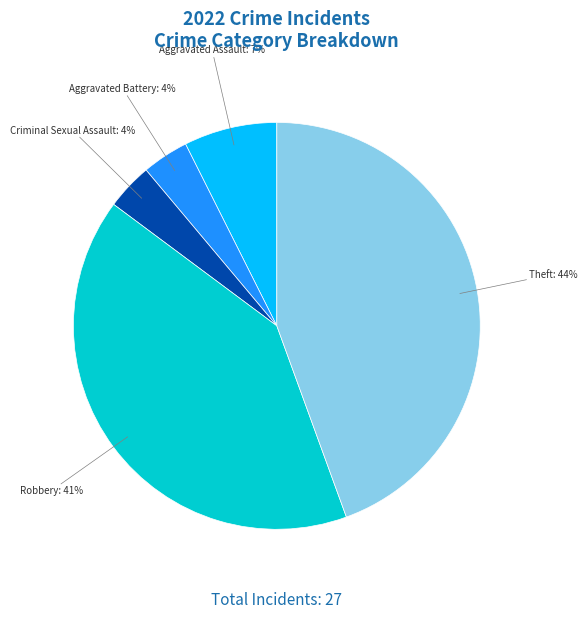

Do Theft and Robbery together represent more than half of the pie?

Yes